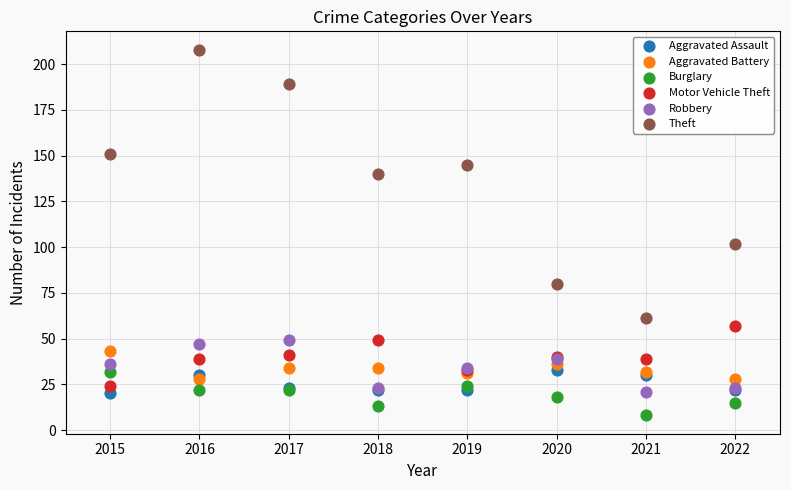

In the Theft series, what Y value is closest to 134?

140